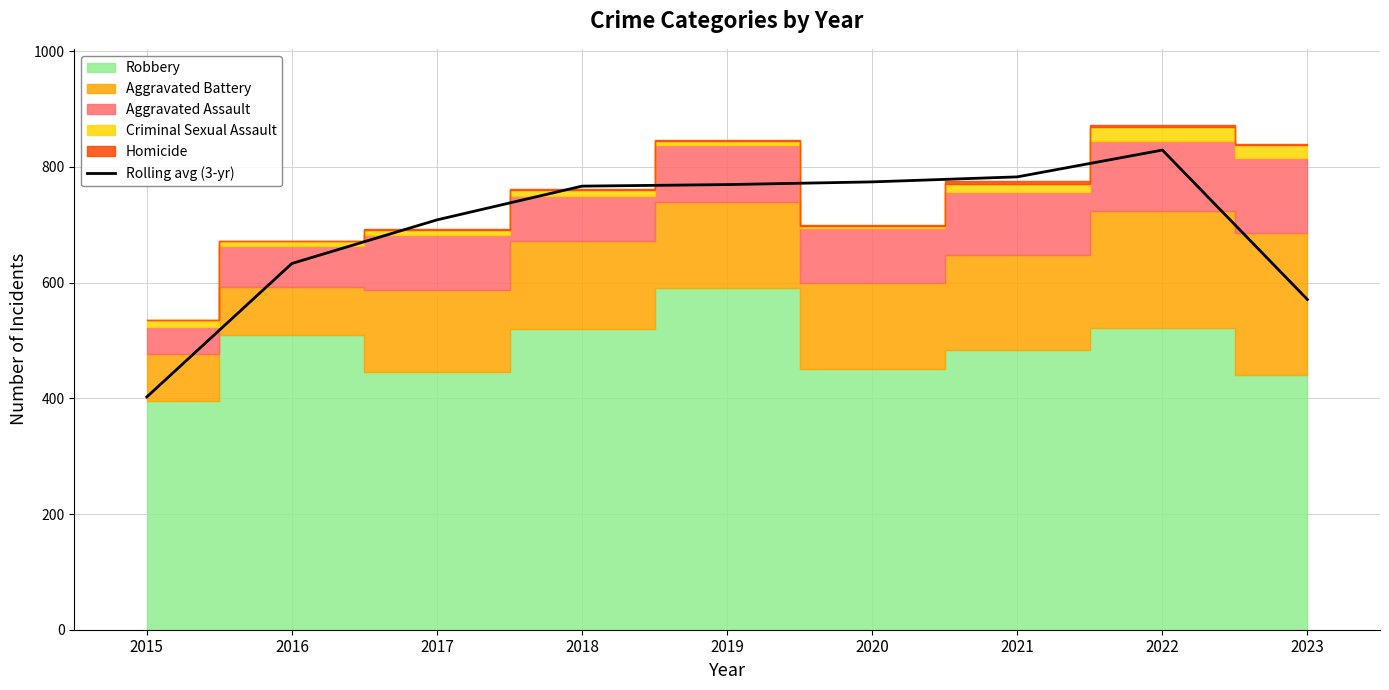

At which label does the data first exceed 766?

2018